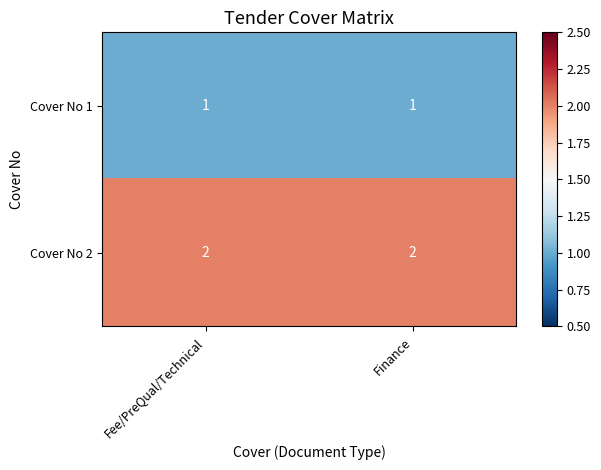

Reading right to left, list all the values displayed in this chart.

Cover No 1: Finance=1	Fee/PreQual/Technical=1
Cover No 2: Finance=2	Fee/PreQual/Technical=2